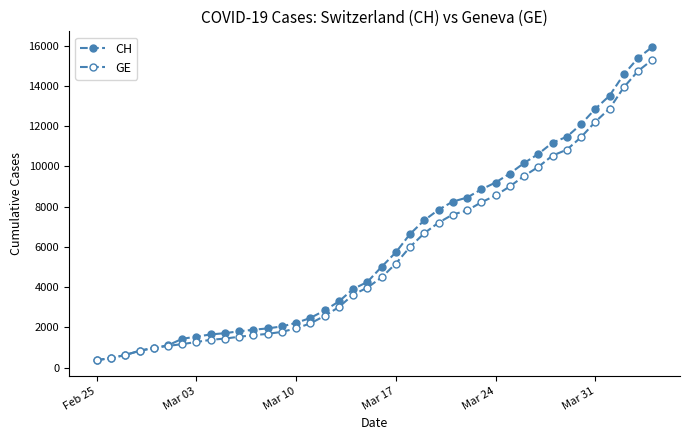

Is this an area chart (filled region under the line)?

No